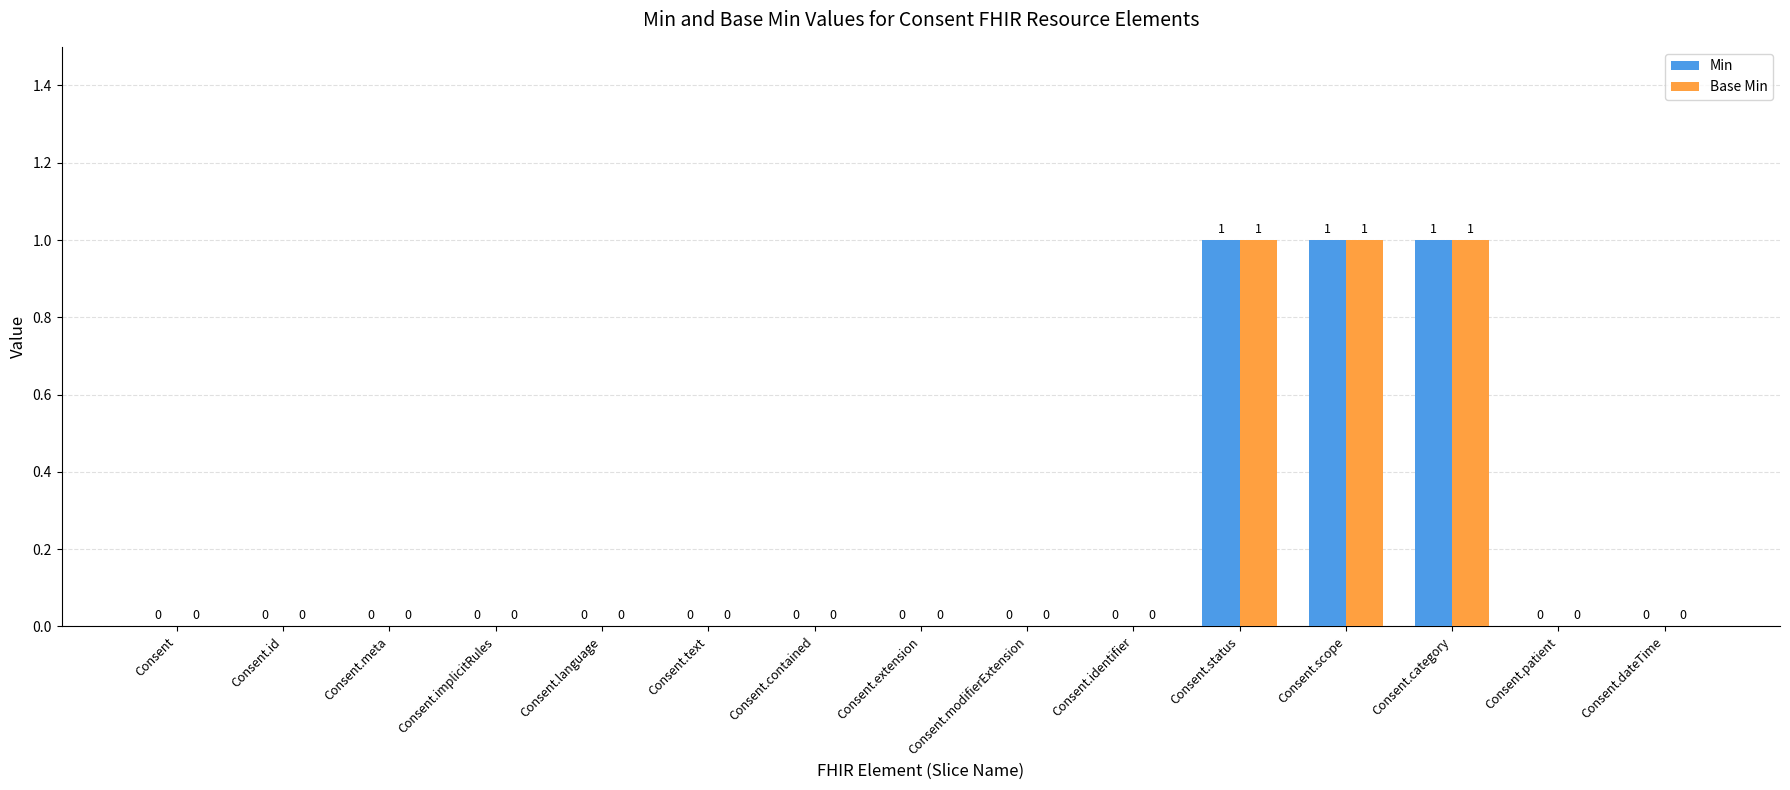

True or false: Base Min has a value of 0 at Consent.text.

True